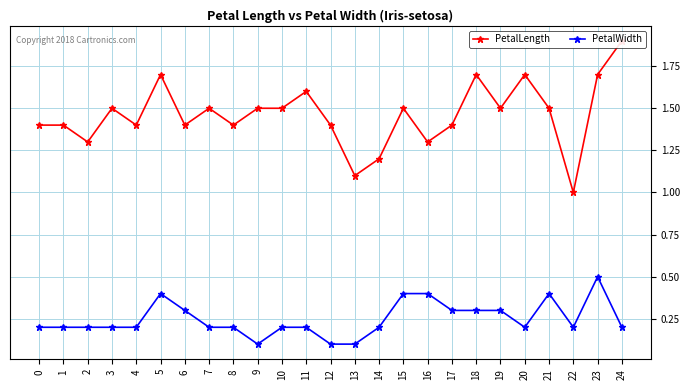

True or false: PetalWidth has more than 1 points higher than both neighbors.

True